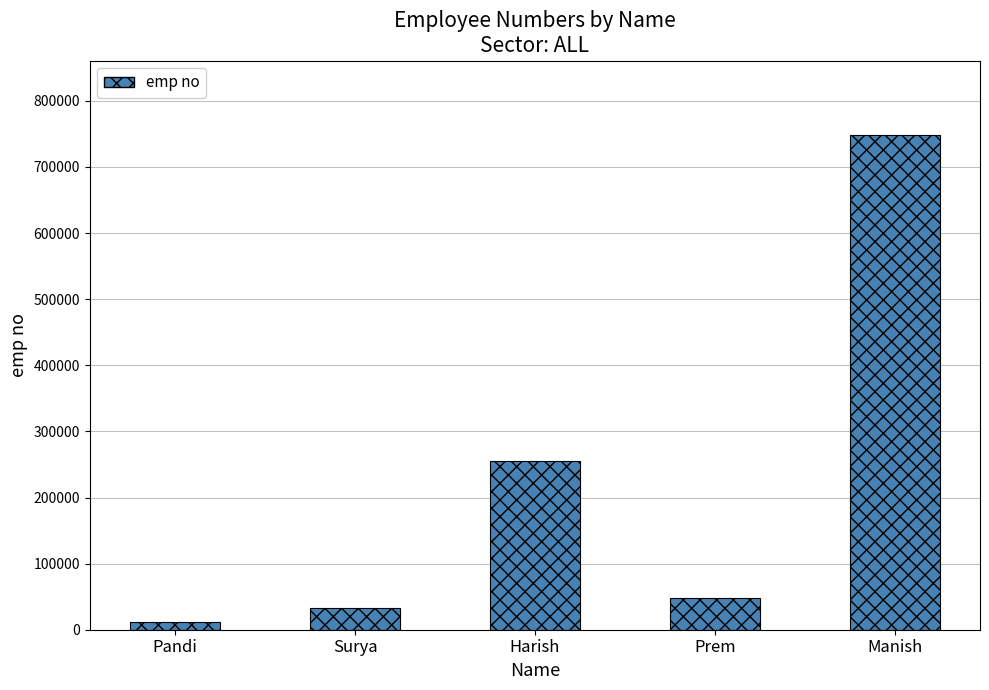

Which has a higher value, Manish or Pandi?

Manish